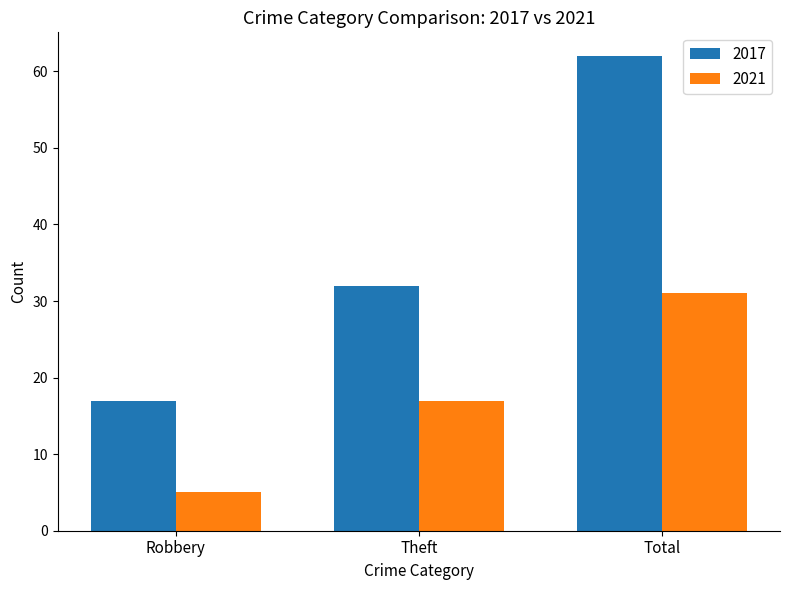

Are the bars grouped side by side (vs. stacked)?

Yes